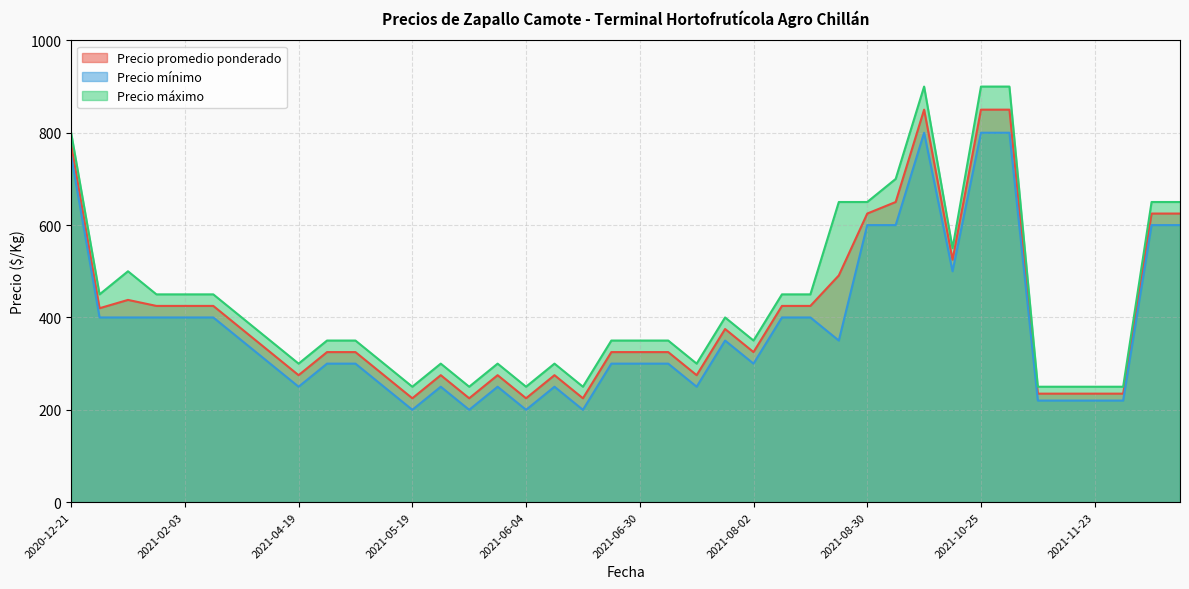

True or false: Precio promedio ponderado and Precio máximo cross at least once.

False